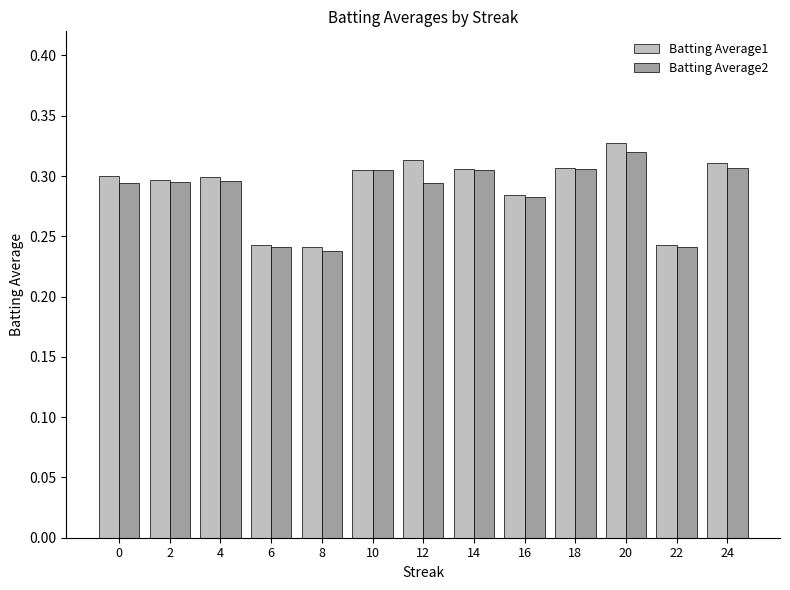

What is the sum of all Batting Average1 values?

3.8